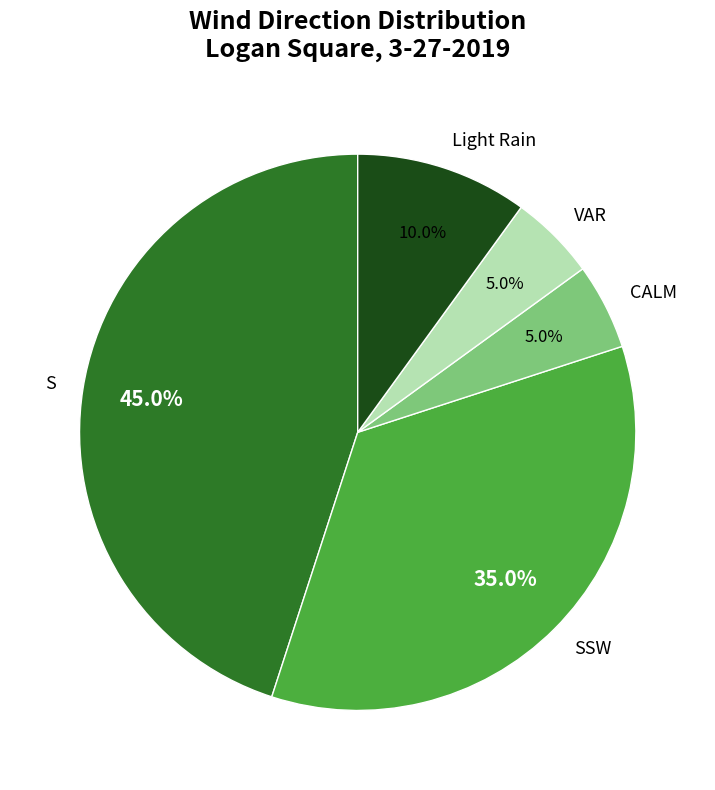

To the nearest percent, what is the difference between the largest and smallest slice percentages?

40%